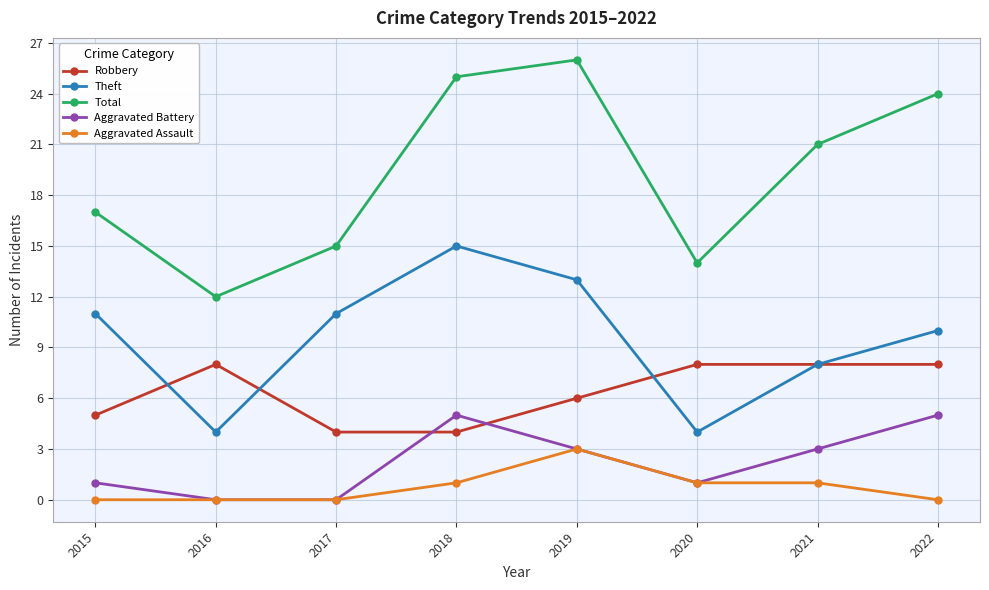

What is the value of the Robbery point at the 8th from the left?

8